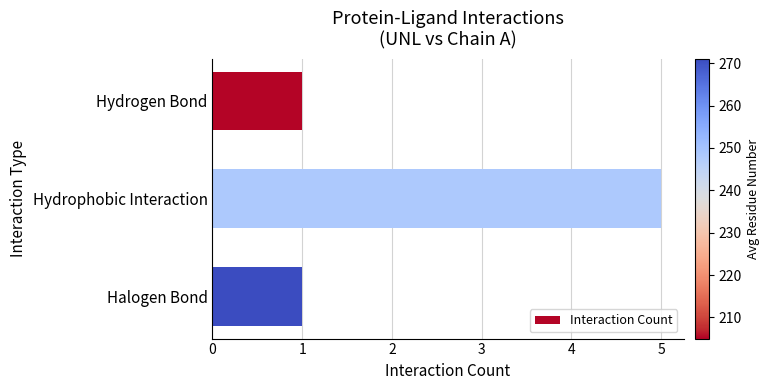

Reading top to bottom, what are all the values shown in this chart?

Hydrogen Bond=1	Hydrophobic Interaction=5	Halogen Bond=1